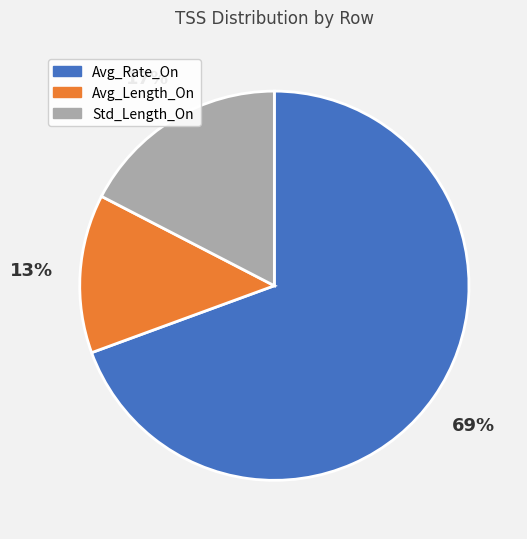

To the nearest percent, what is the combined percentage of Avg_Length_On and Avg_Rate_On?

83%